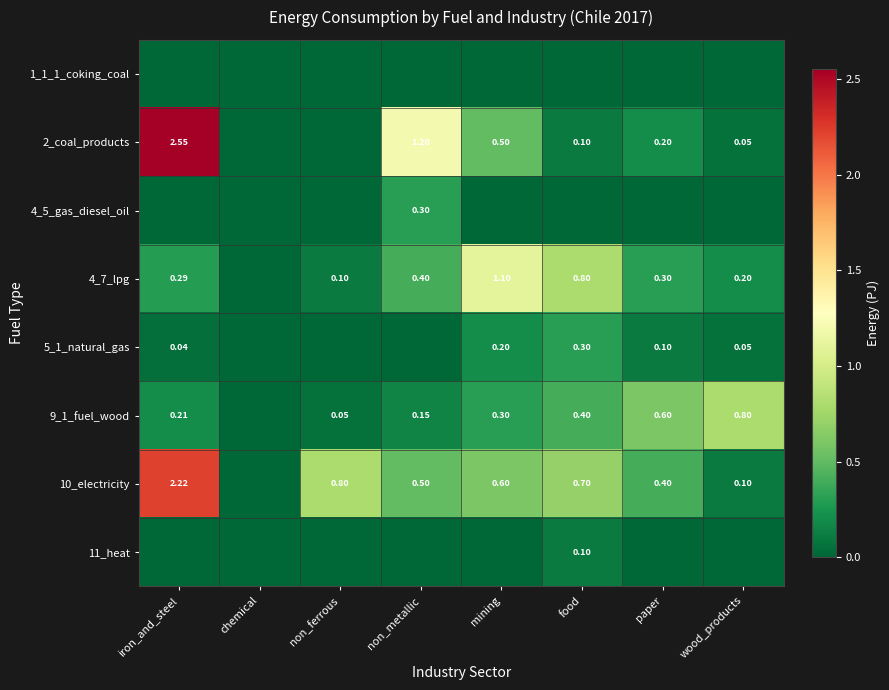

Rank the categories by 2_coal_products value from highest to lowest.

iron_and_steel, non_metallic, mining, paper, food, wood_products, chemical, non_ferrous